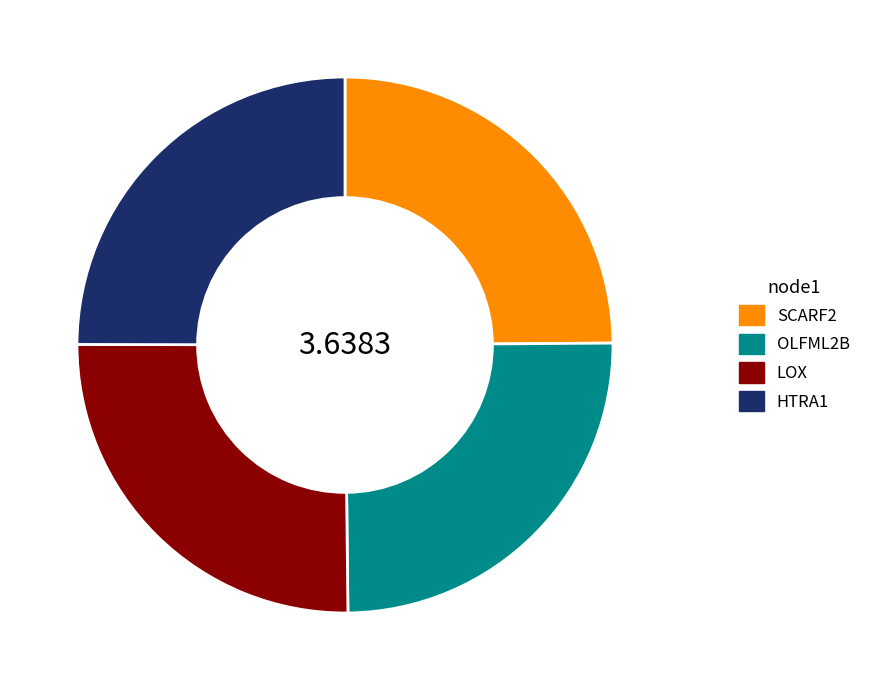

Is there a majority slice in this chart?

No